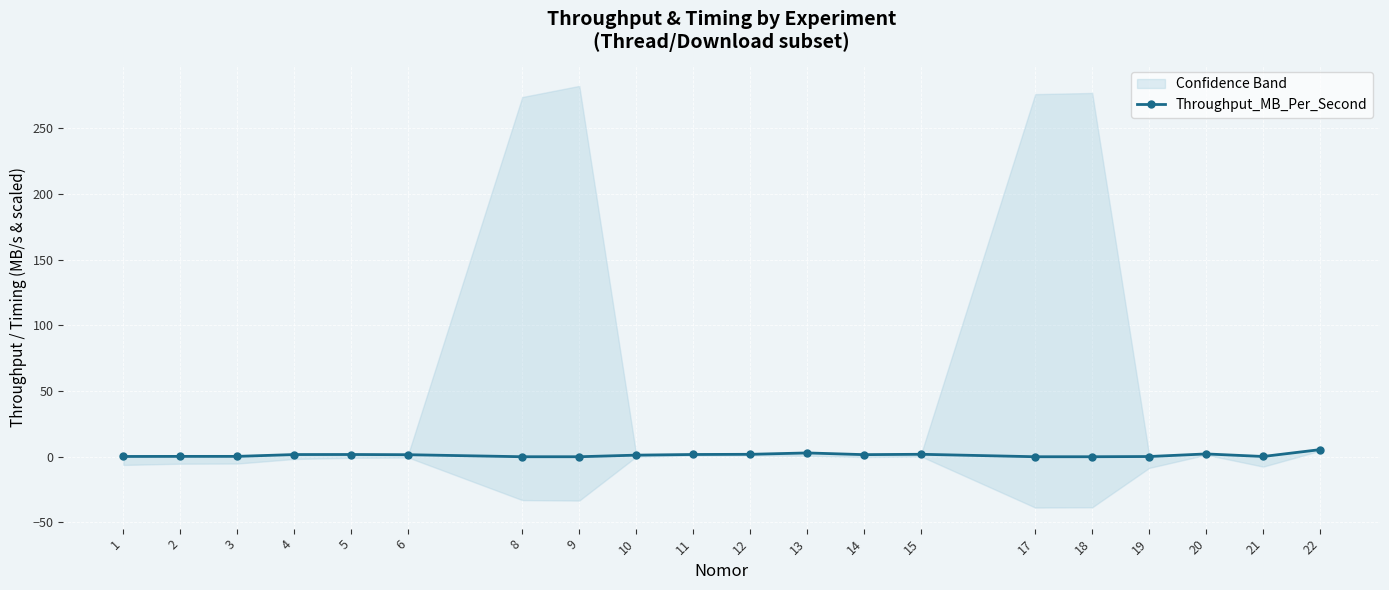

How many values are below 1?

9